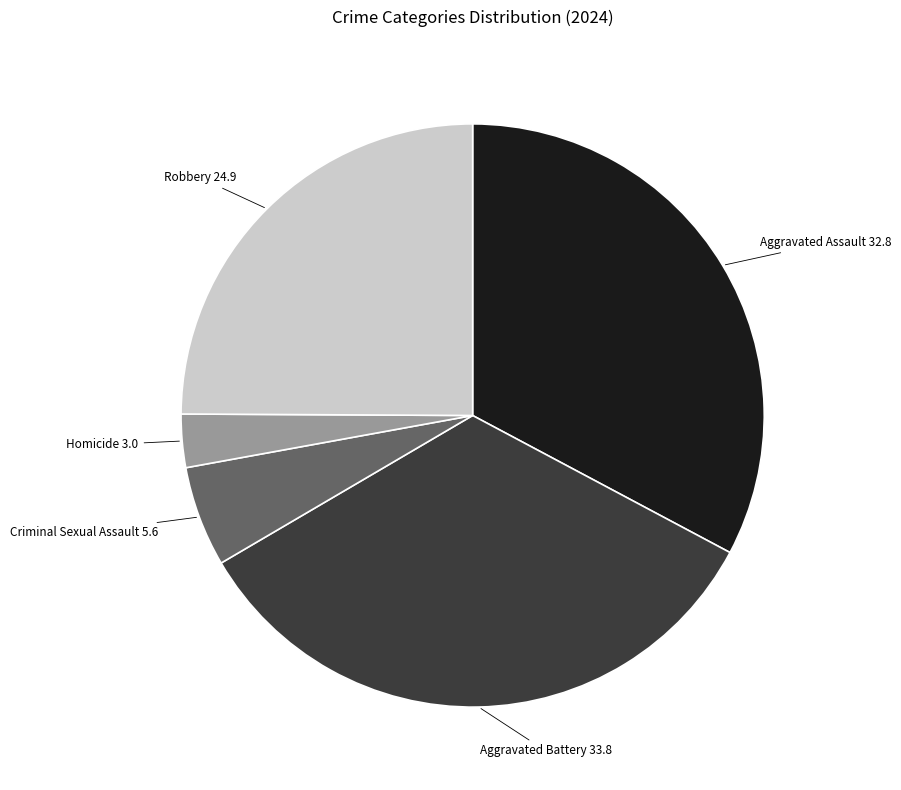

Between Robbery and Aggravated Battery, which is larger?

Aggravated Battery